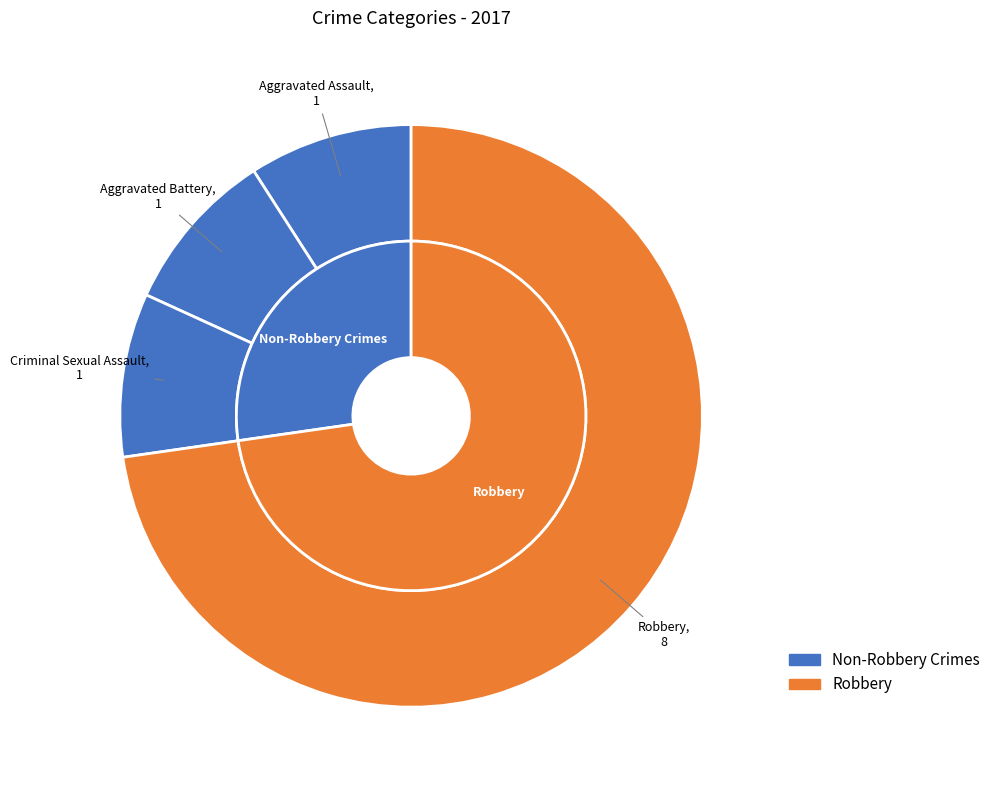

Does any single category account for the majority?

Yes